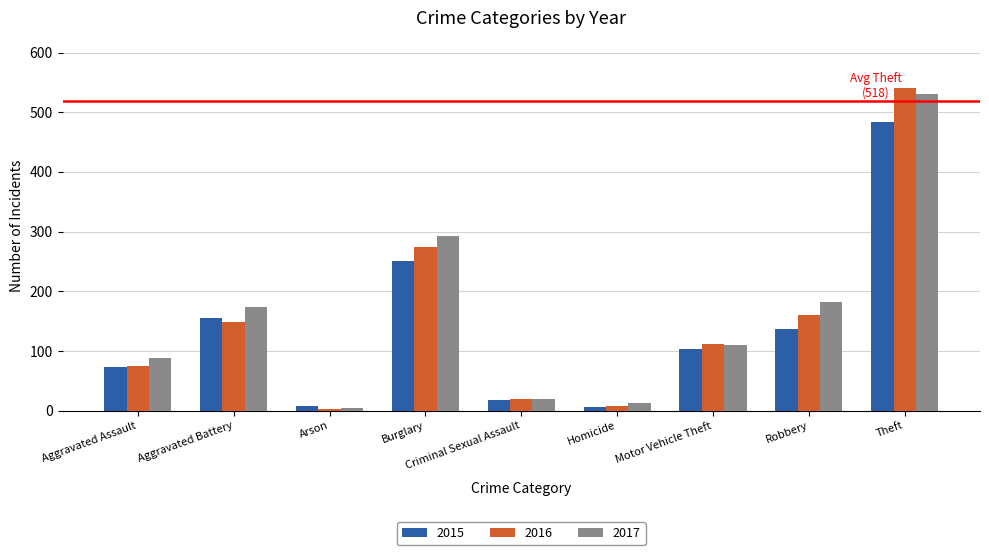

At which category is the sum across all series the highest?

Theft